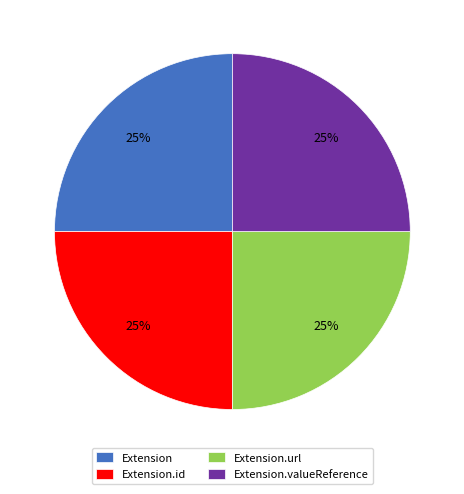

Does Extension.url account for over 50% of the chart?

No